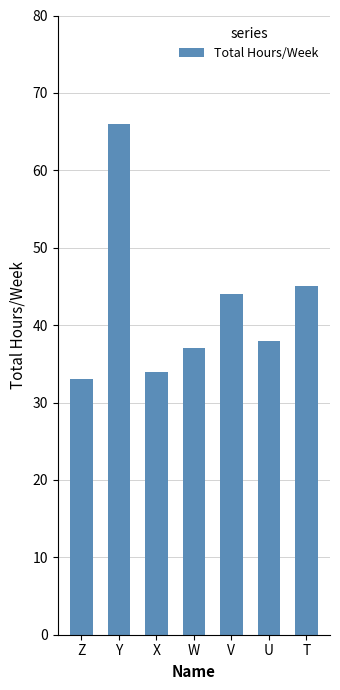

Does the chart contain stacked bars?

No